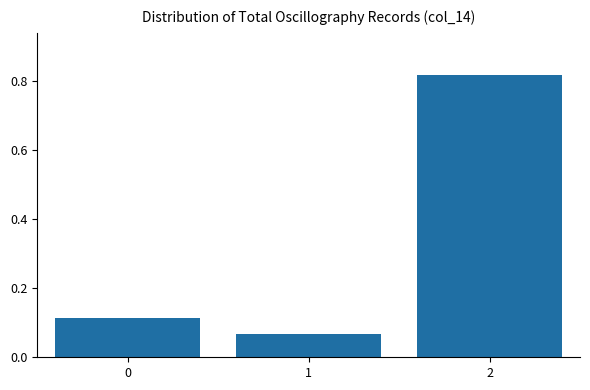

What is the sum of all values?

1.0